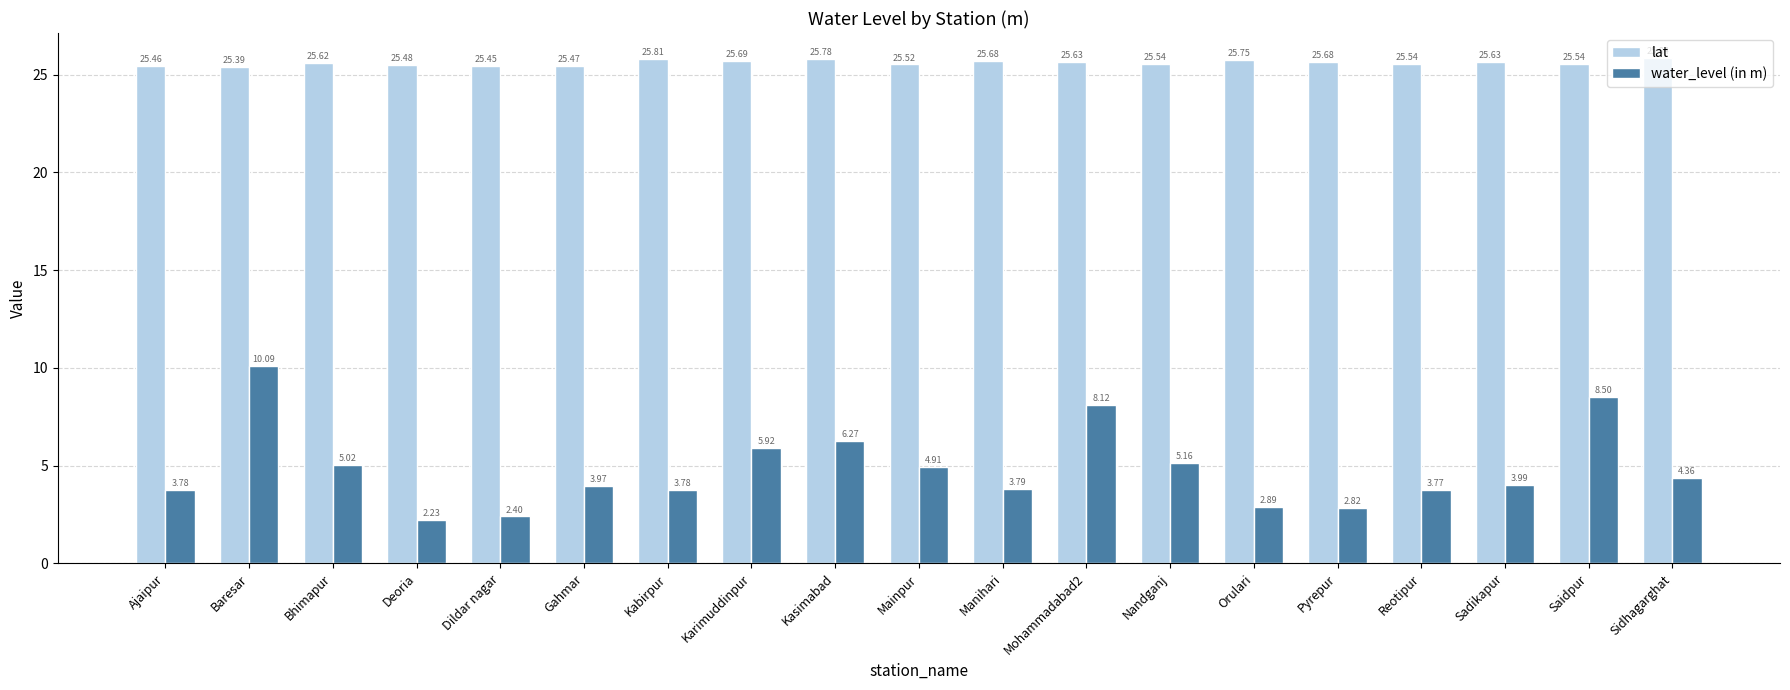

What is the average value of the lat series?

25.6